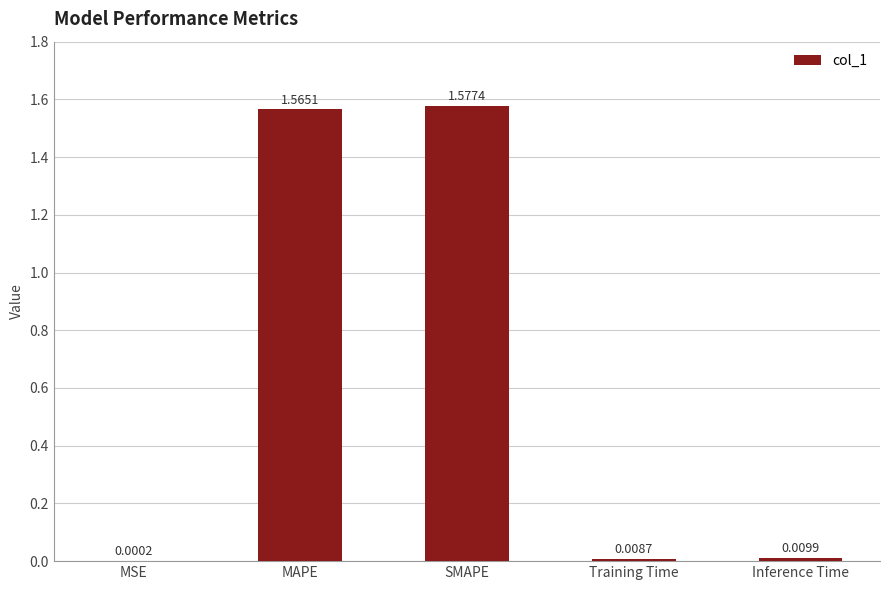

Where is the data nearest to the value 0?

MSE